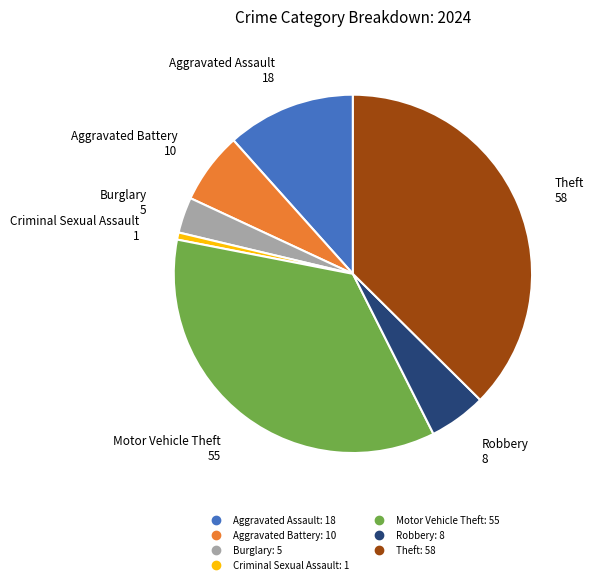

Is there a majority slice in this chart?

No